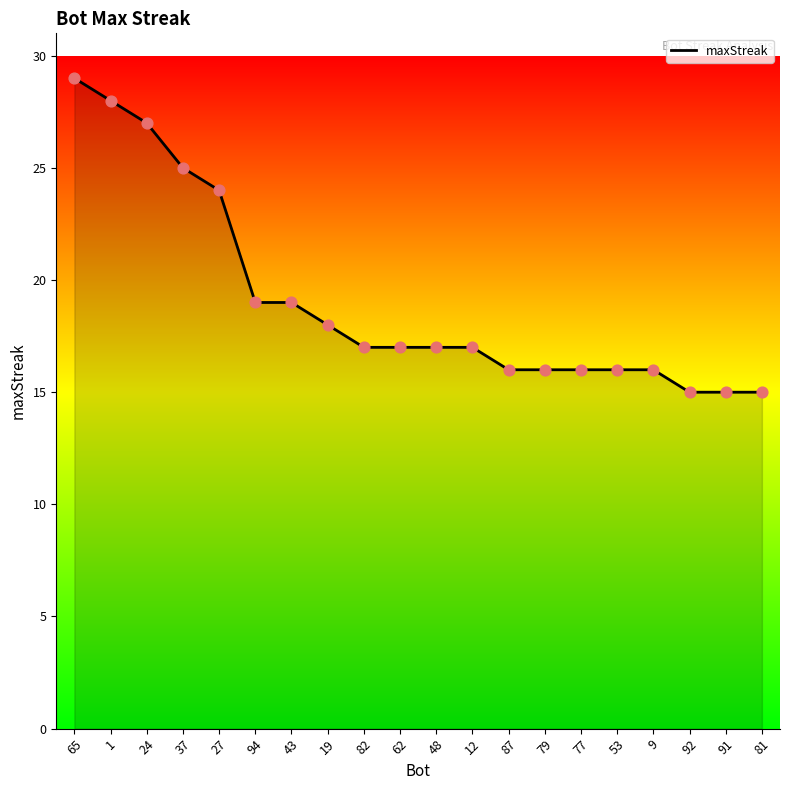

What is the change in value from 37 to 43?

-6